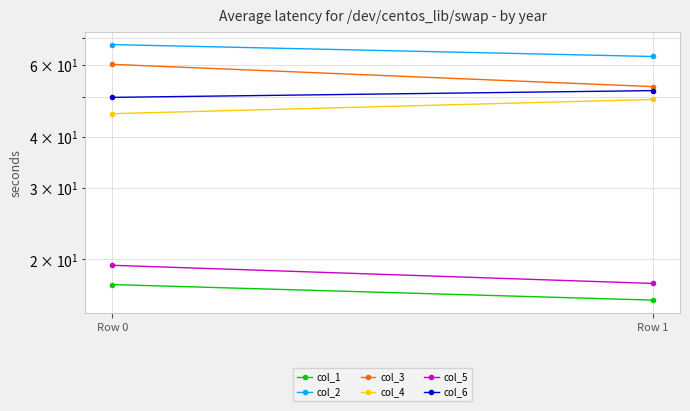

Which has a higher value, Row 1 or Row 0?

Row 0